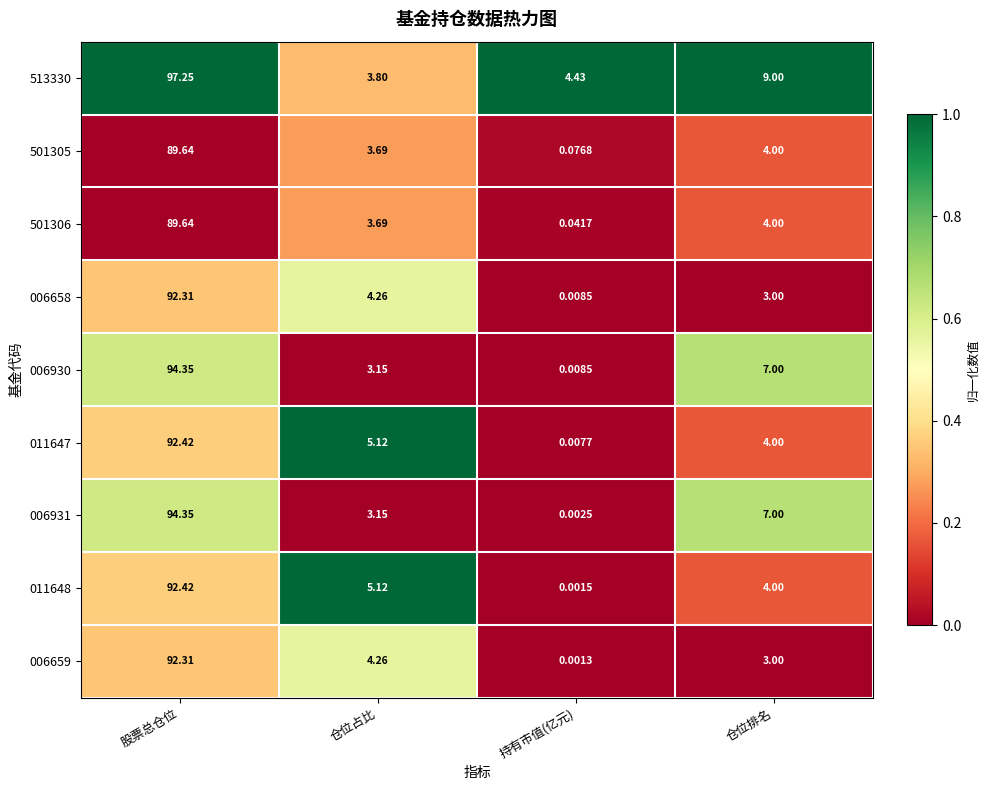

At how many categories does at least one series exceed 0?

4